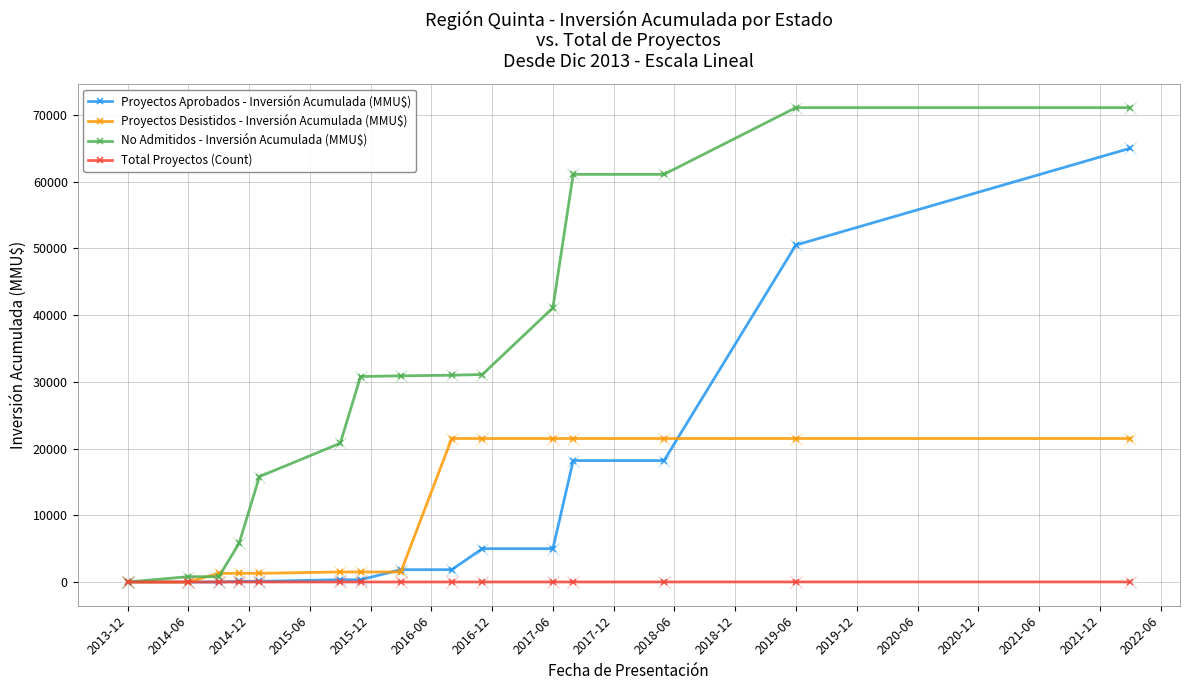

Does the chart display data point markers on the line(s)?

Yes